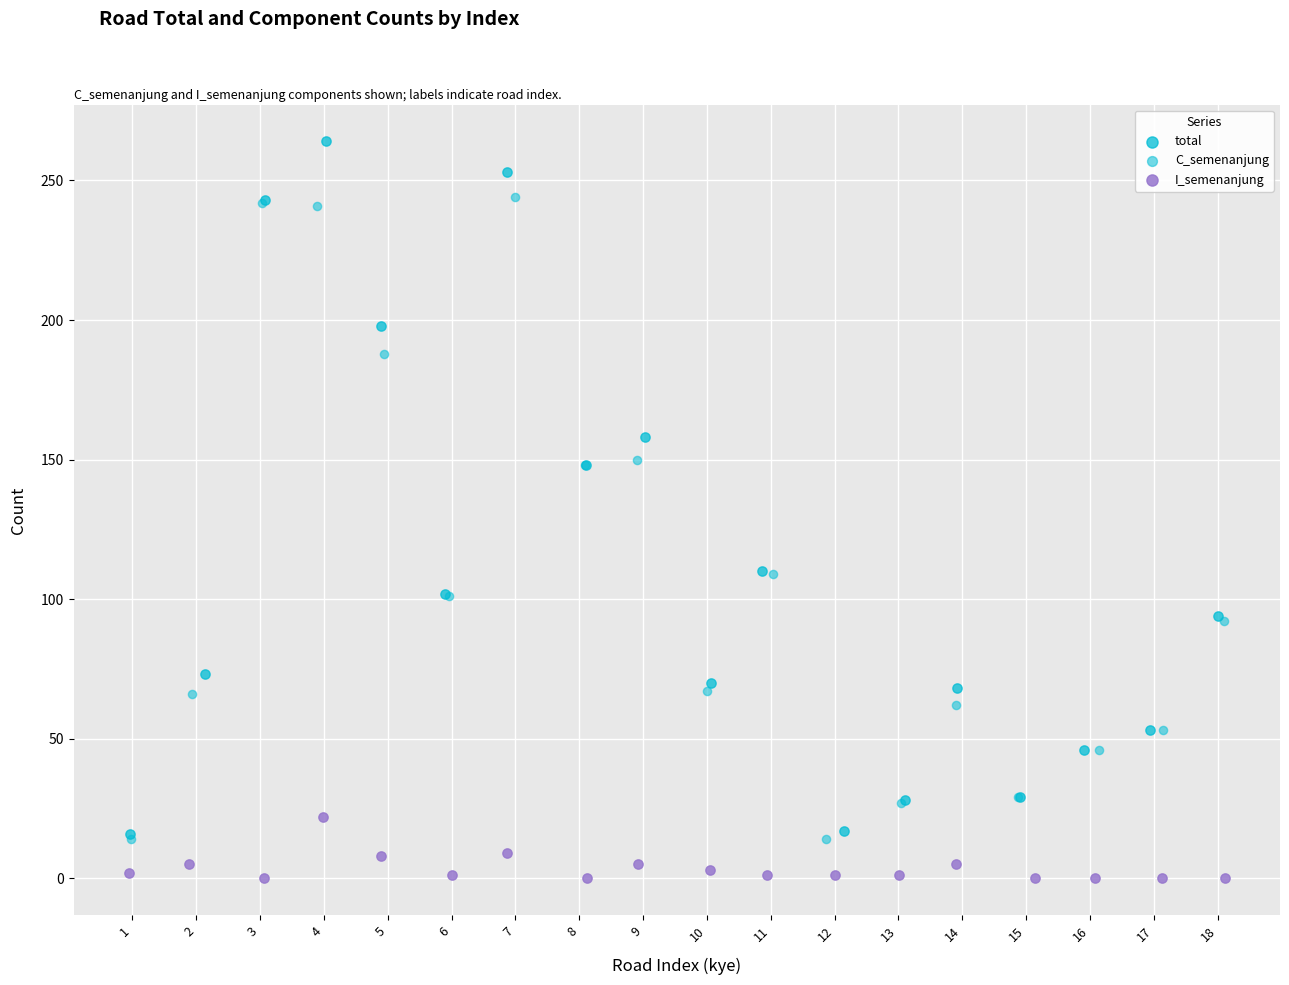

What are all the series names shown in the legend?

total, C_semenanjung, I_semenanjung